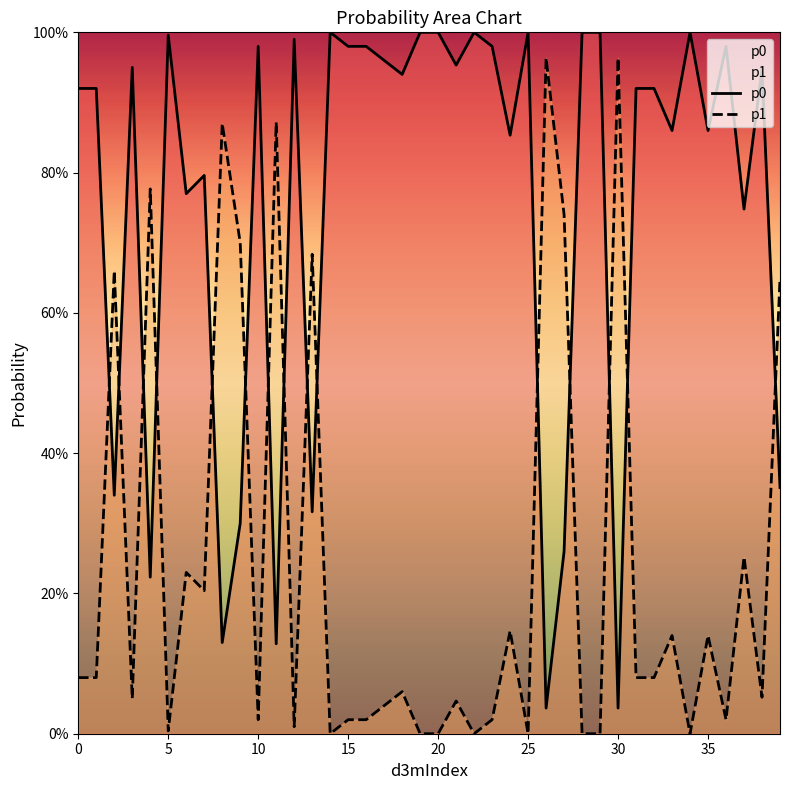

How many interior local valleys does the p1 series have?

11